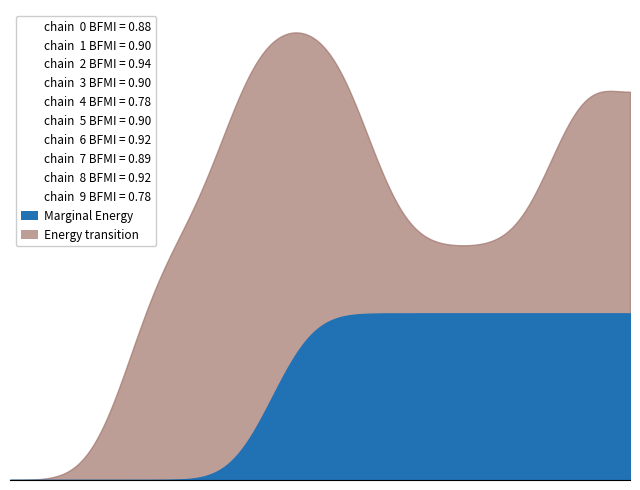

At which category does Energy transition reach its first local peak?

12.0